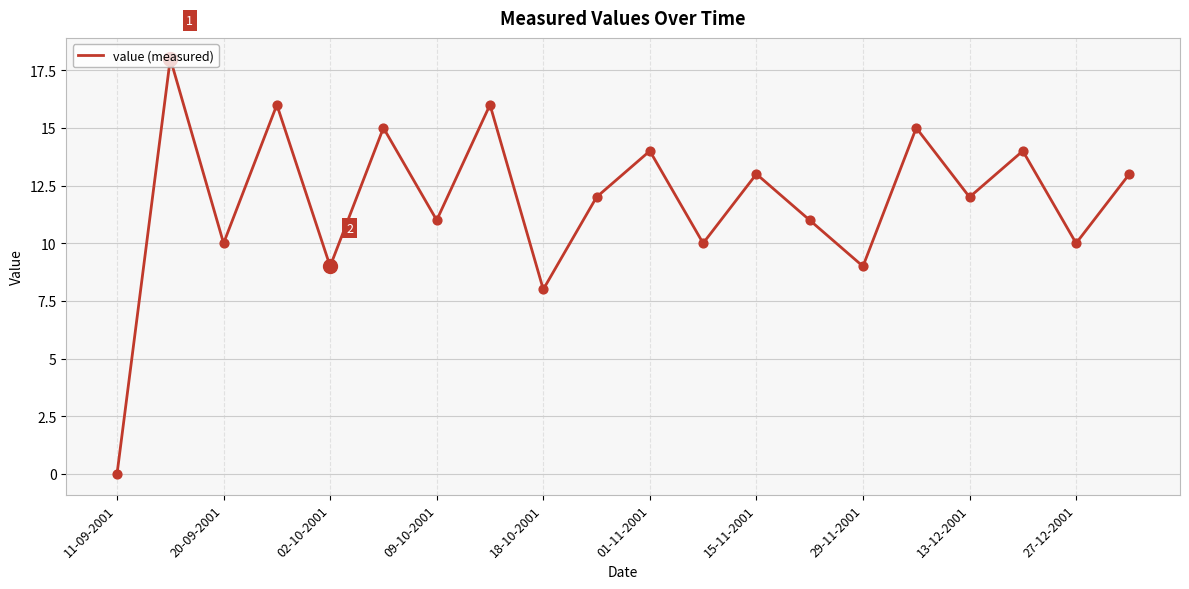

What is the difference between the maximum and minimum values?

18